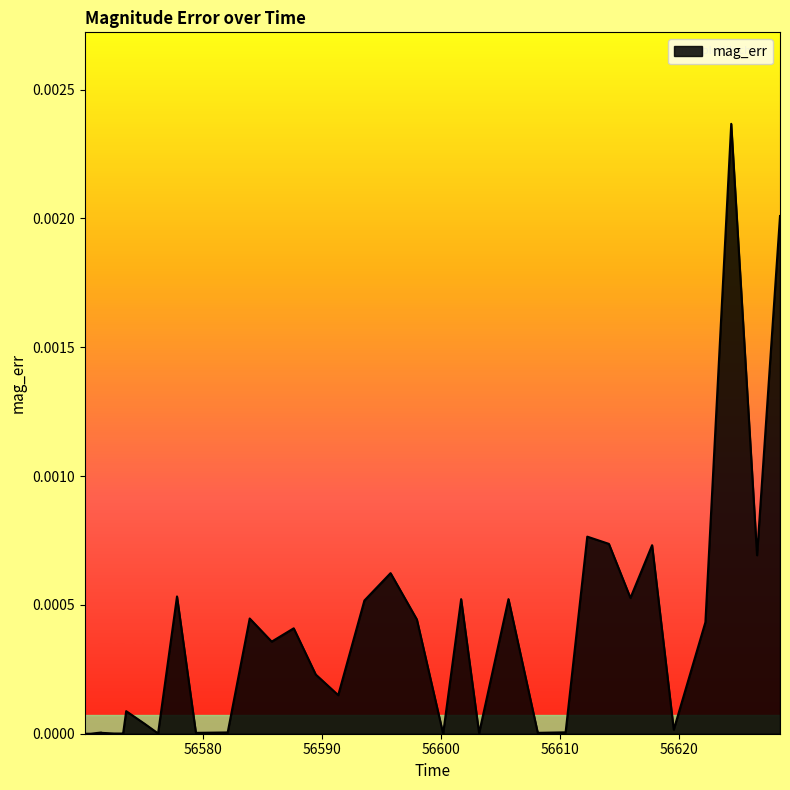

True or false: there are more than 0 points higher than both neighbors.

True